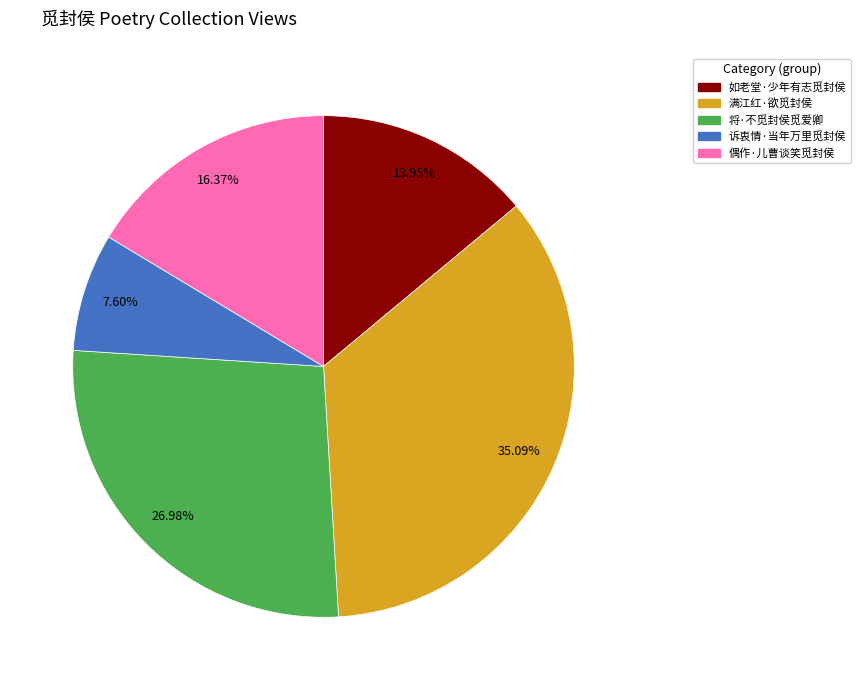

To the nearest percent, what is the difference between the 将·不觅封侯觅爱卿 and 偶作·儿曹谈笑觅封侯 slice percentages?

11%